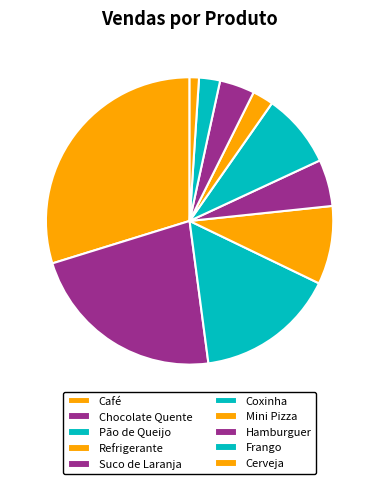

The Café slice represents 30% of the pie. True or false?

True